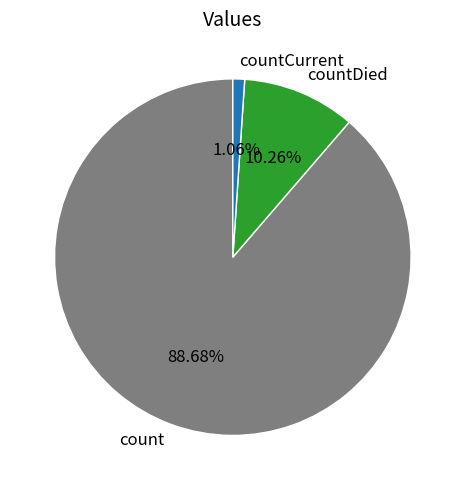

What is the smallest slice in the pie chart?

countCurrent